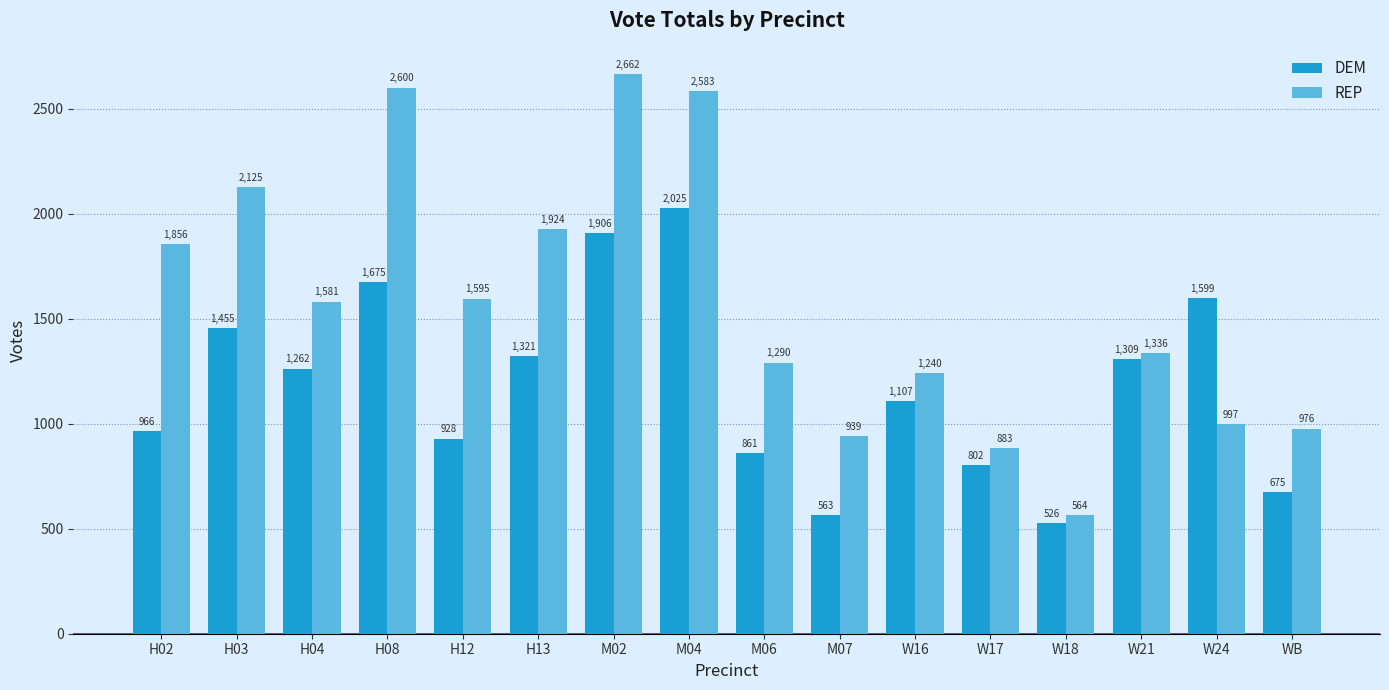

How many values in the REP series are below 1581?

8